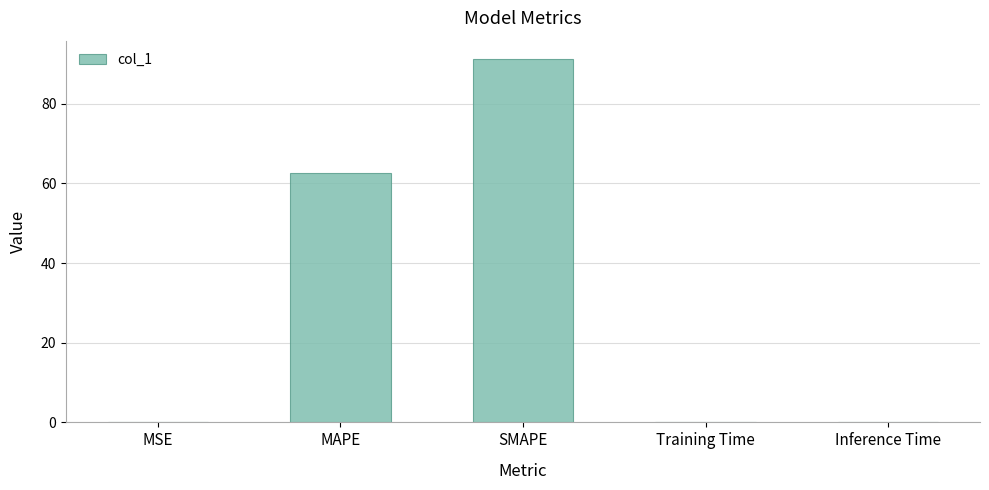

At which category does the chart reach its peak across all series?

SMAPE